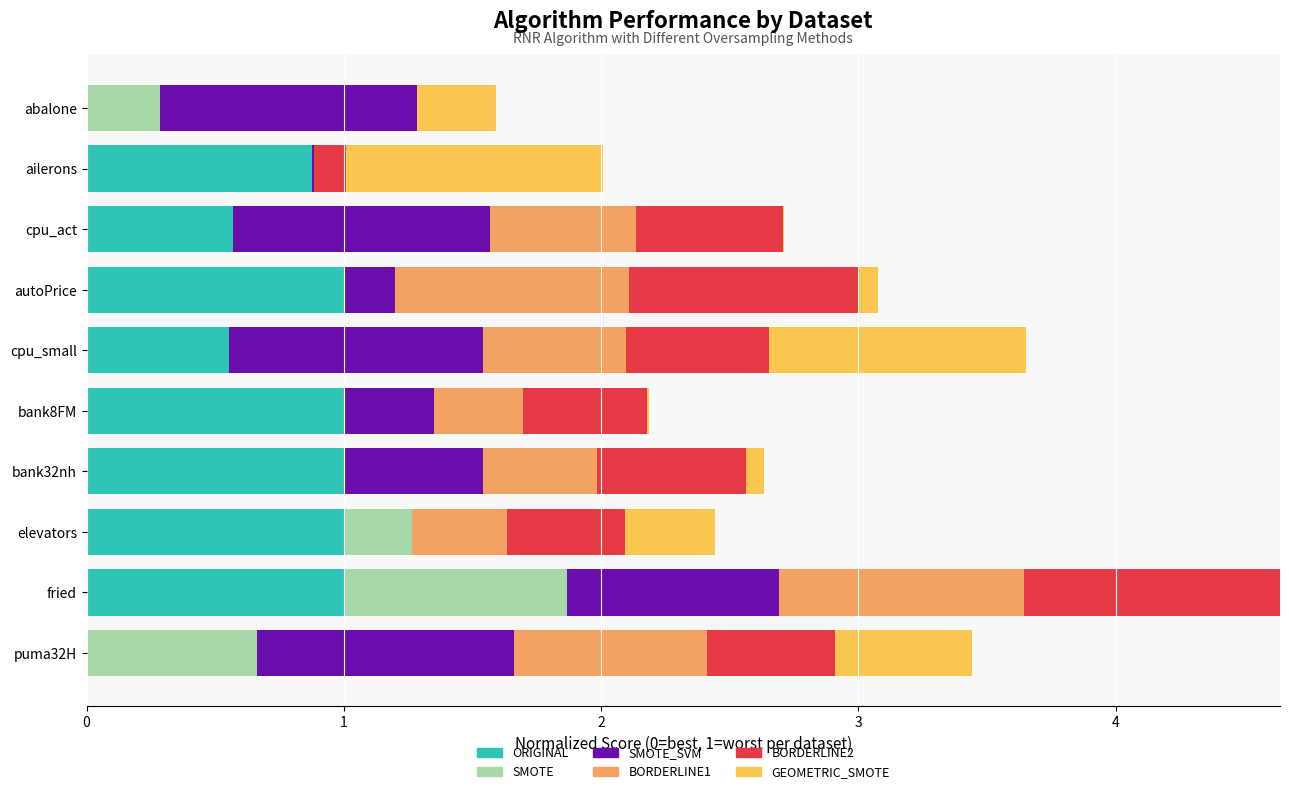

What value does the ORIGINAL series have at fried?

1.0